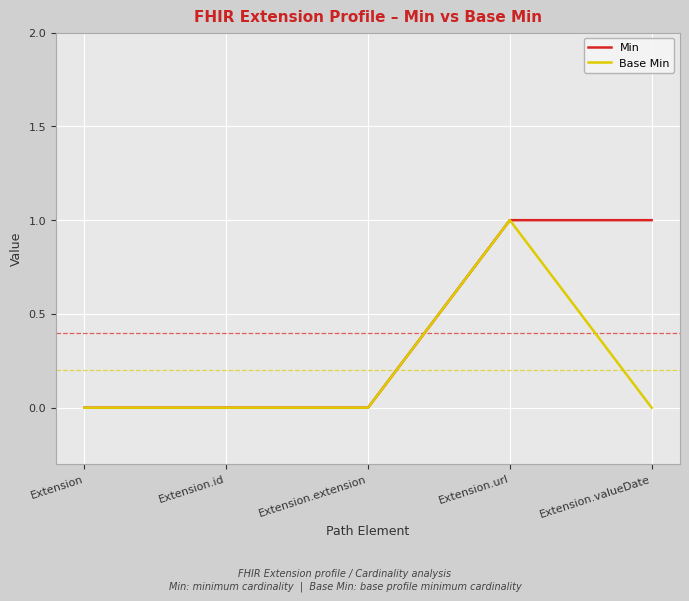

Reading left to right, transcribe all the data shown in this chart.

Min: Extension=0	Extension.id=0	Extension.extension=0	Extension.url=1	Extension.valueDate=1
Base Min: Extension=0	Extension.id=0	Extension.extension=0	Extension.url=1	Extension.valueDate=0